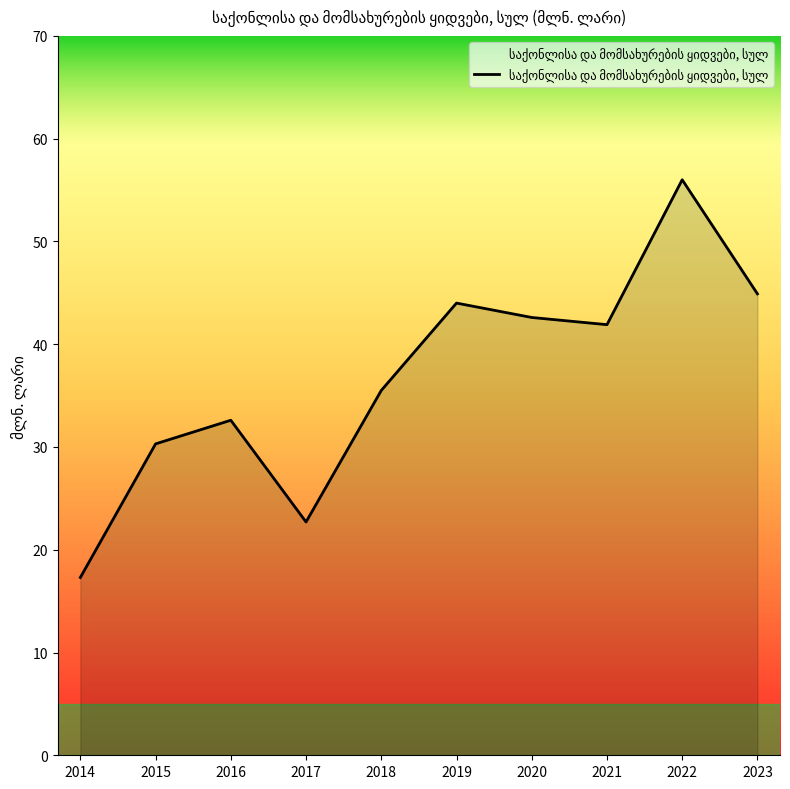

What is the difference between the second highest and minimum values?

27.6